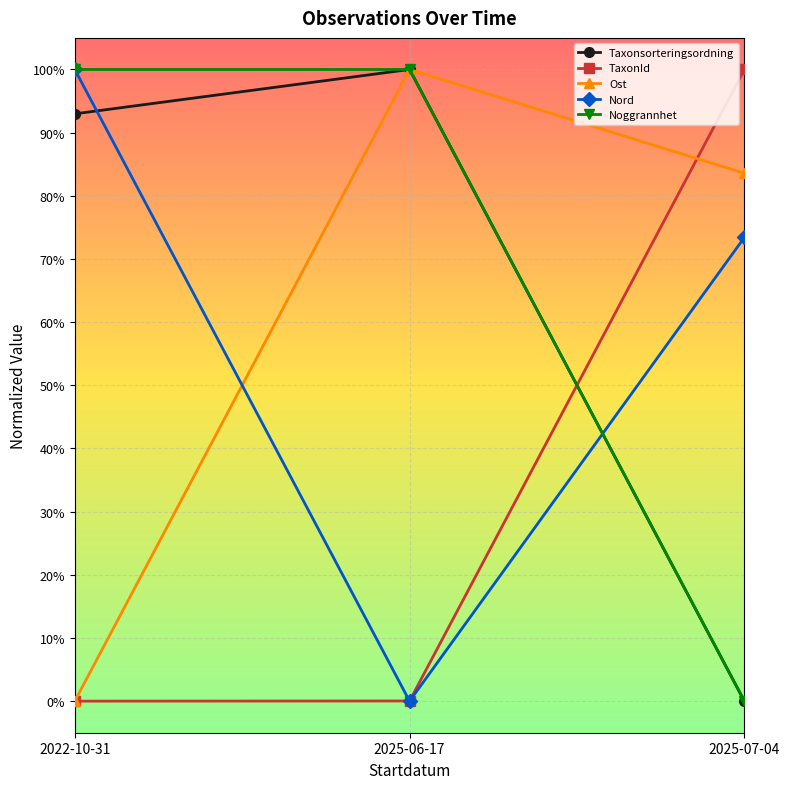

Is this an area chart (filled region under the line)?

No